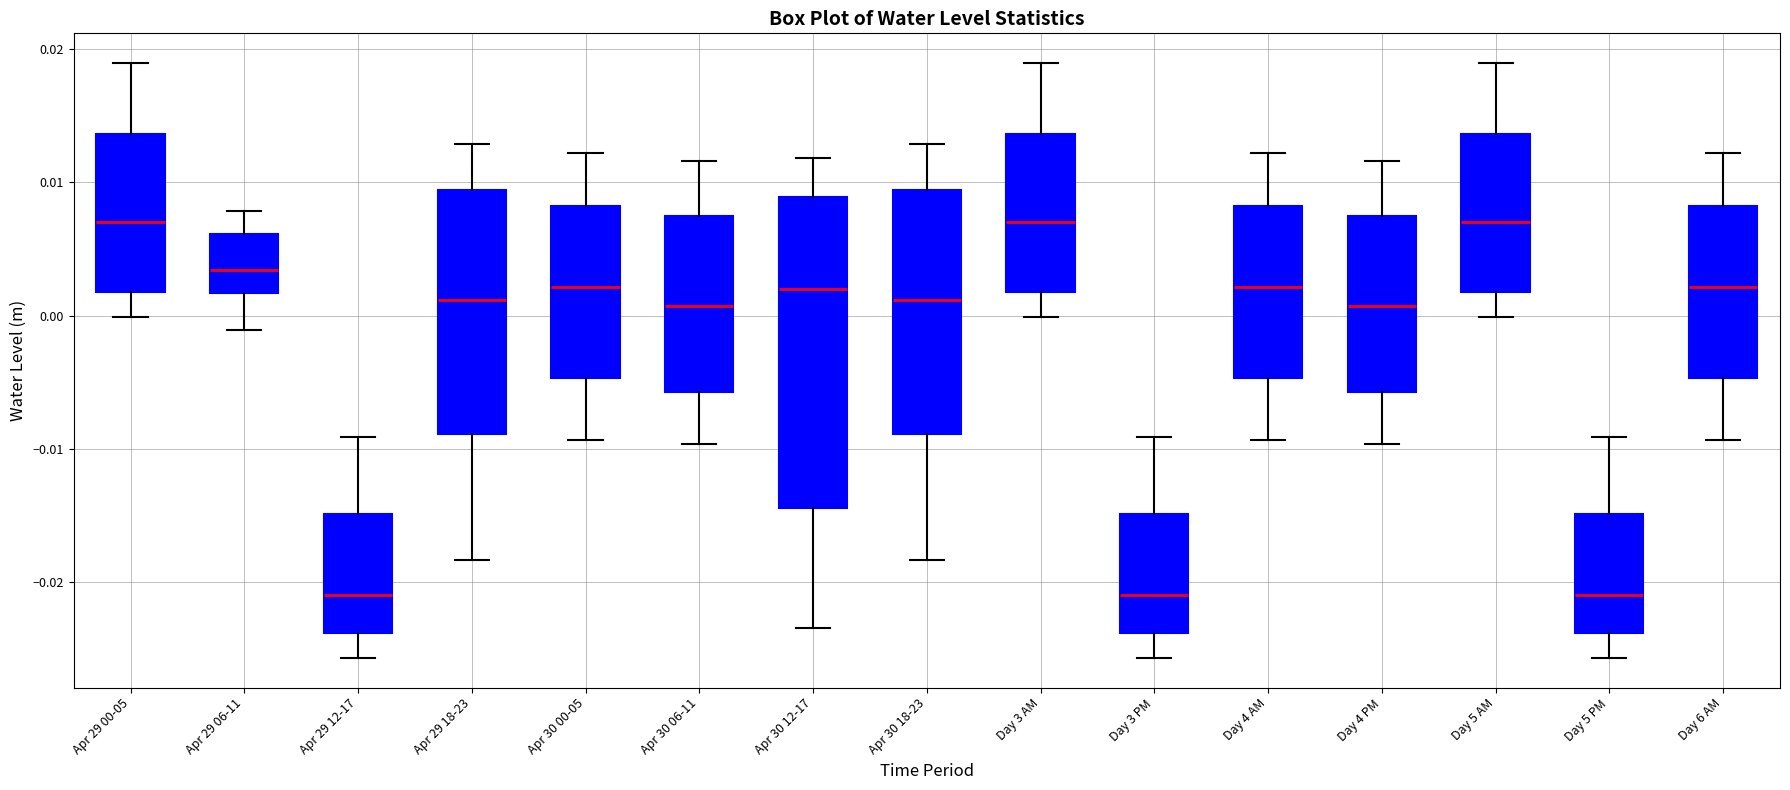

Comparing the boxes themselves (not the whiskers), which one is the tallest?

Apr 30 12-17